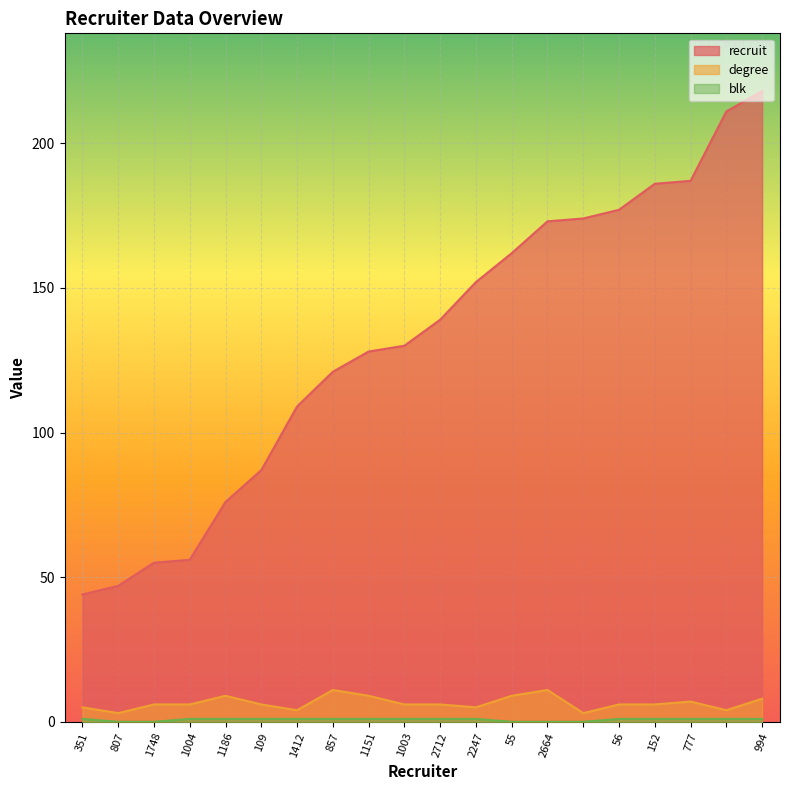

Count the number of categories in the chart.

20